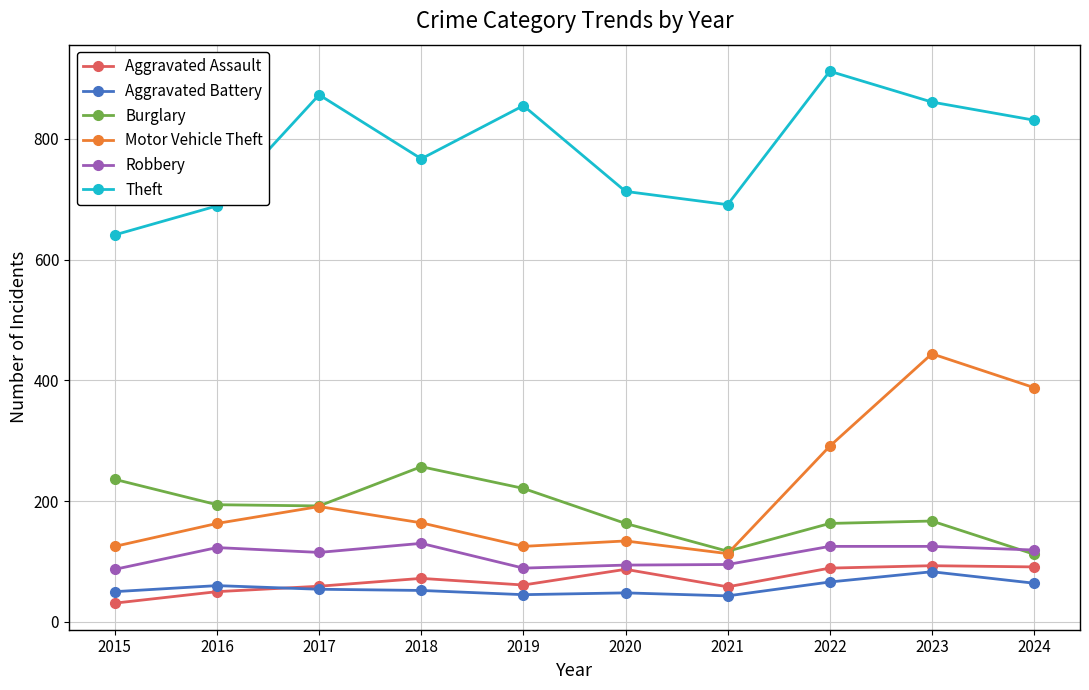

What is the value of the Burglary point at the 3rd from the left?

192